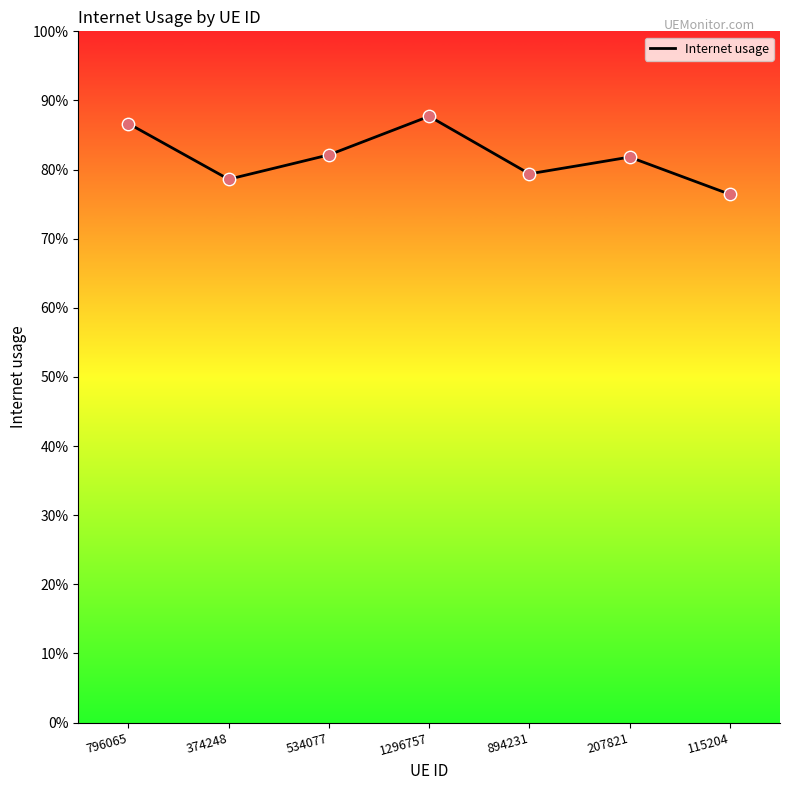

Between 534077 and 894231, which is larger?

534077